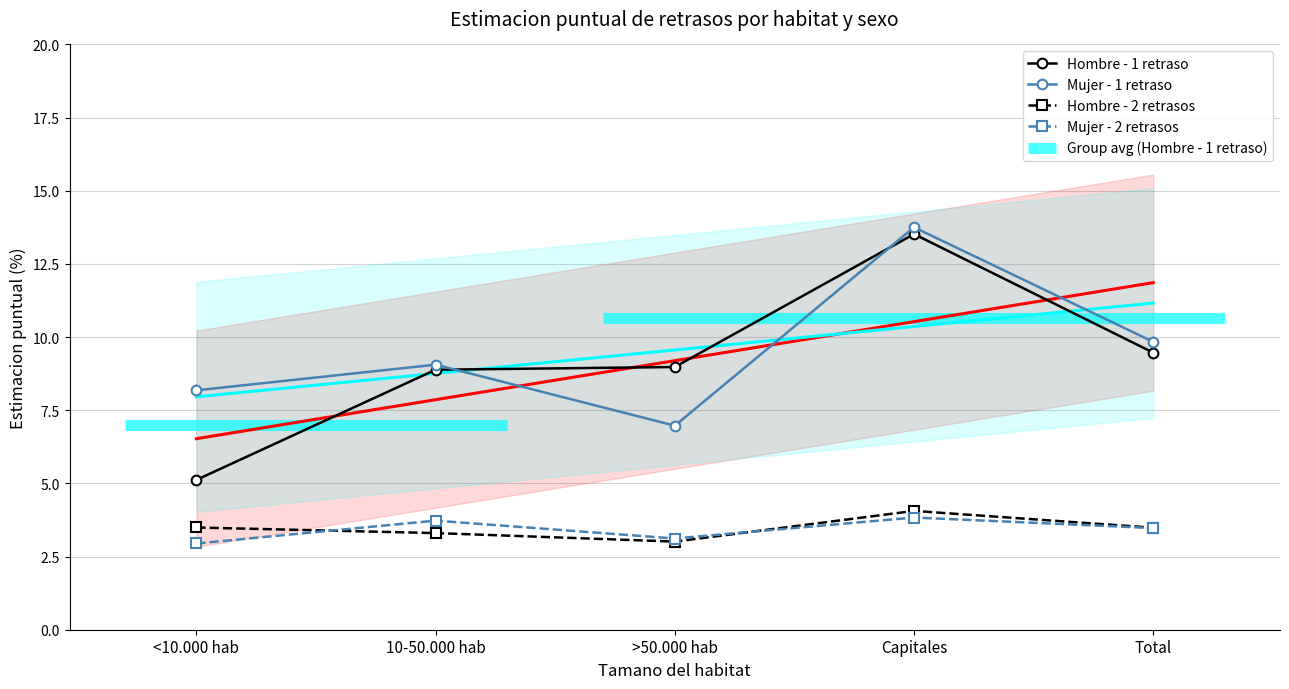

What is the difference between the second highest and minimum values in the Hombre - 2 retrasos series?

0.5